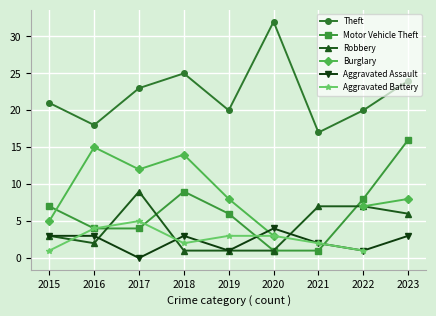

At which category does the chart reach its peak across all series?

2020